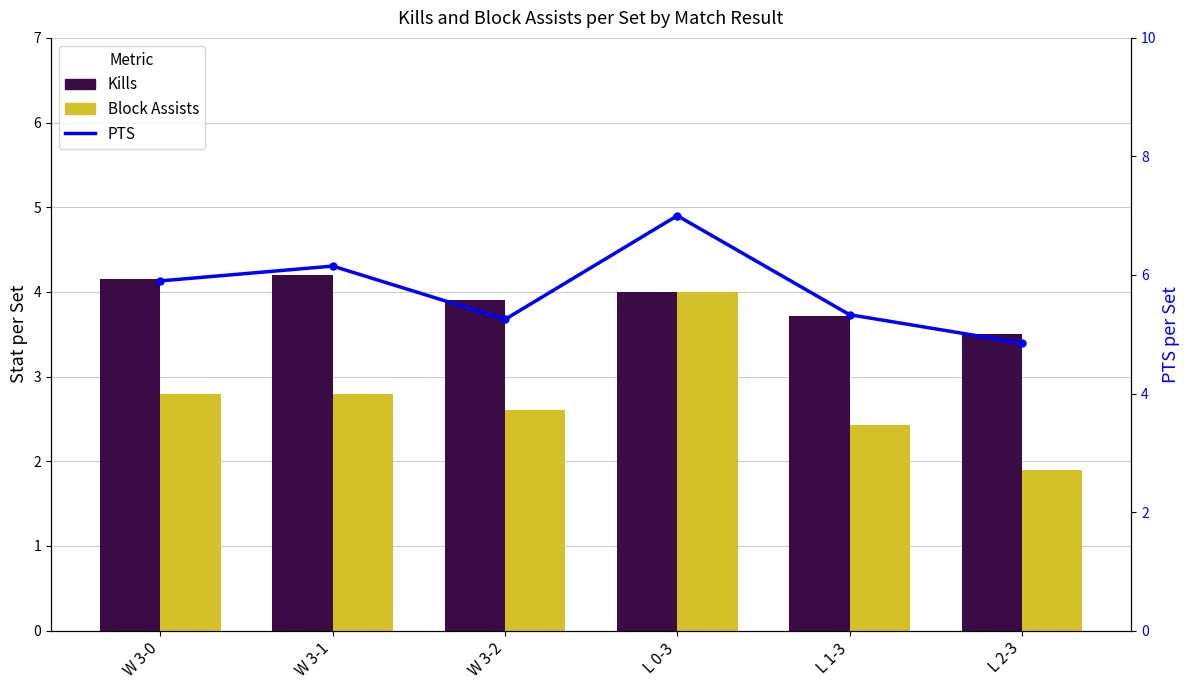

Rank the series by their average value, from highest to lowest.

PTS, Kills, Block Assists